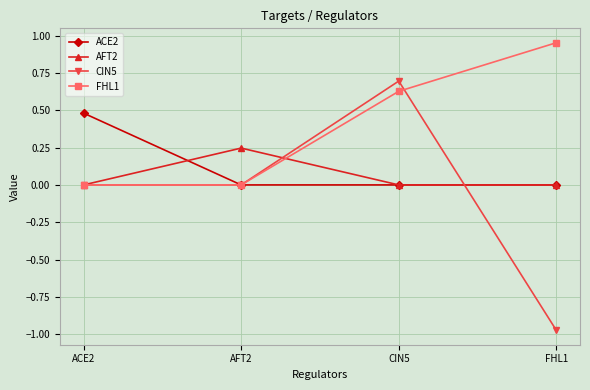

What is the difference between the maximum and minimum values in the ACE2 series?

0.5